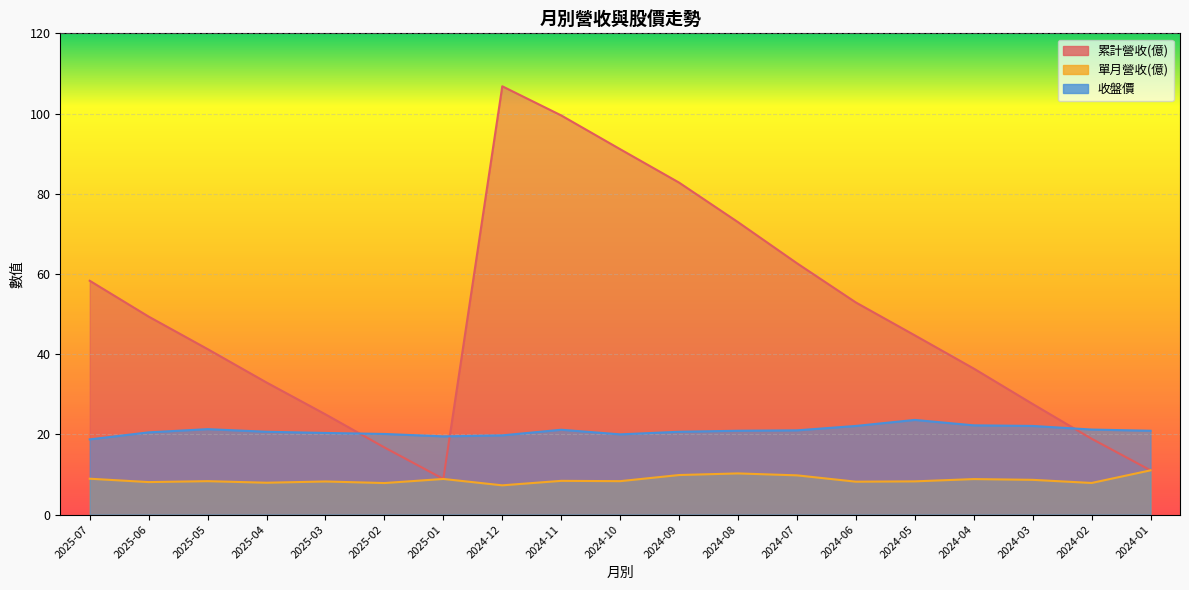

What is the value of the 累計營收(億) point at the 4th from the left?

32.9